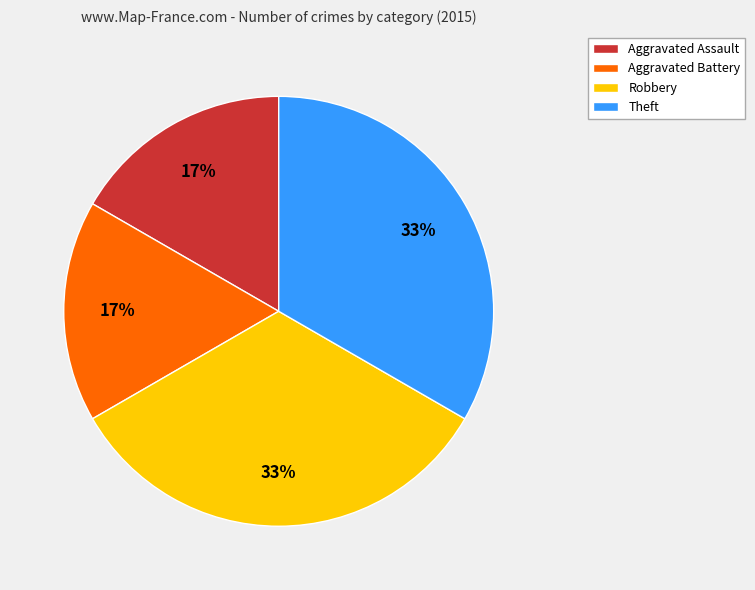

Does Theft represent more than half of the total?

No